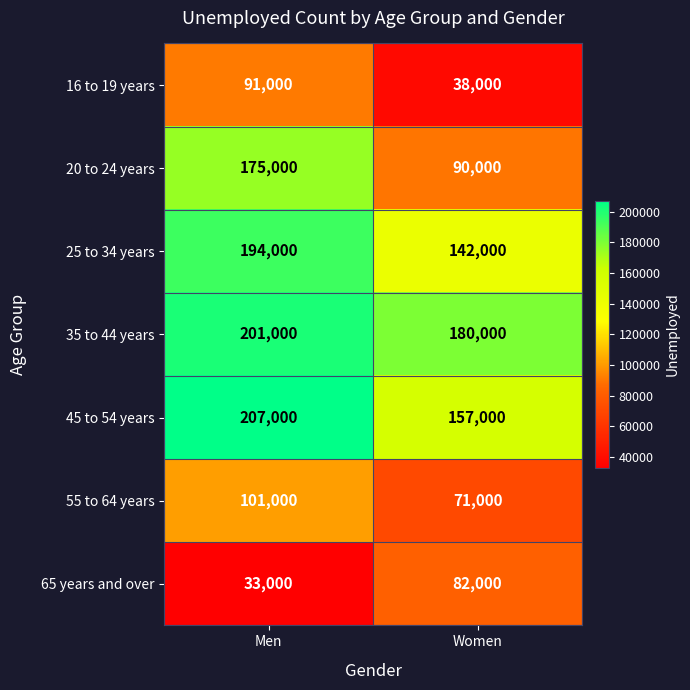

Which category has the lowest value in the 65 years and over series?

Men